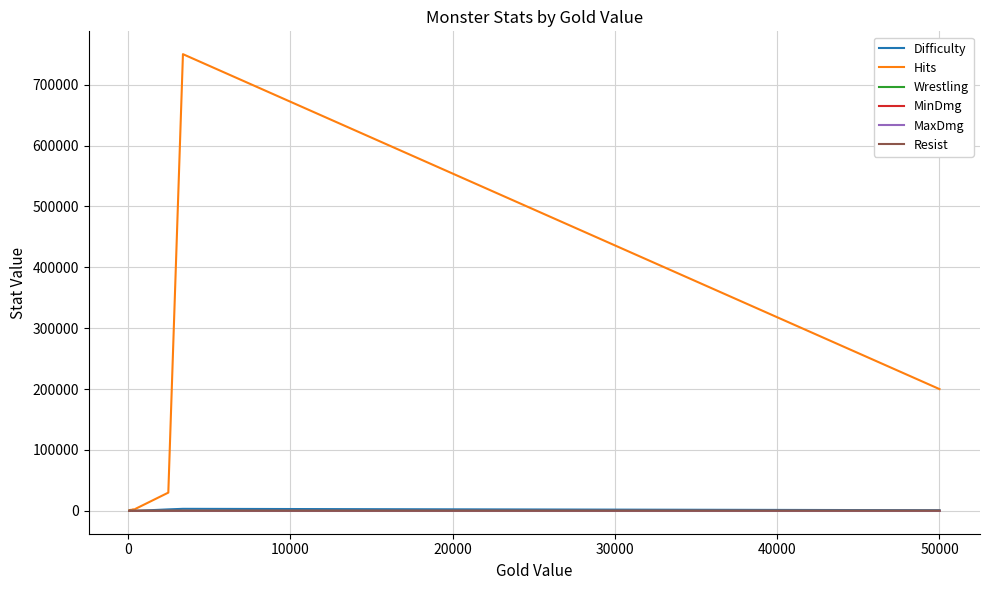

True or false: Difficulty has more than 2 points higher than both neighbors.

False